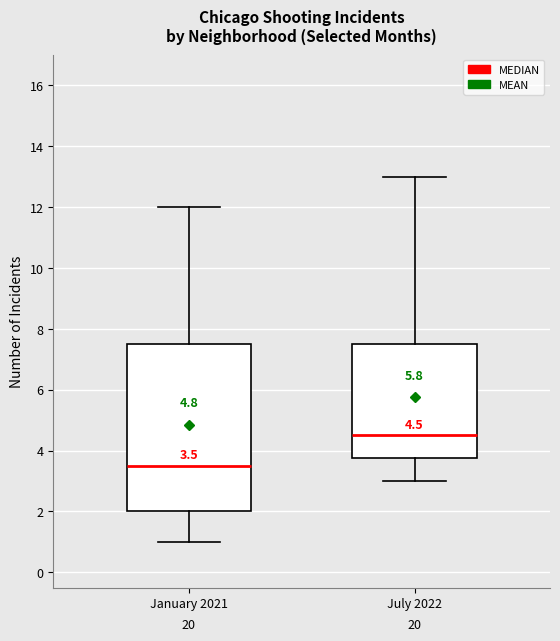

Which box is the tallest, from its lower edge to its upper edge?

January 2021